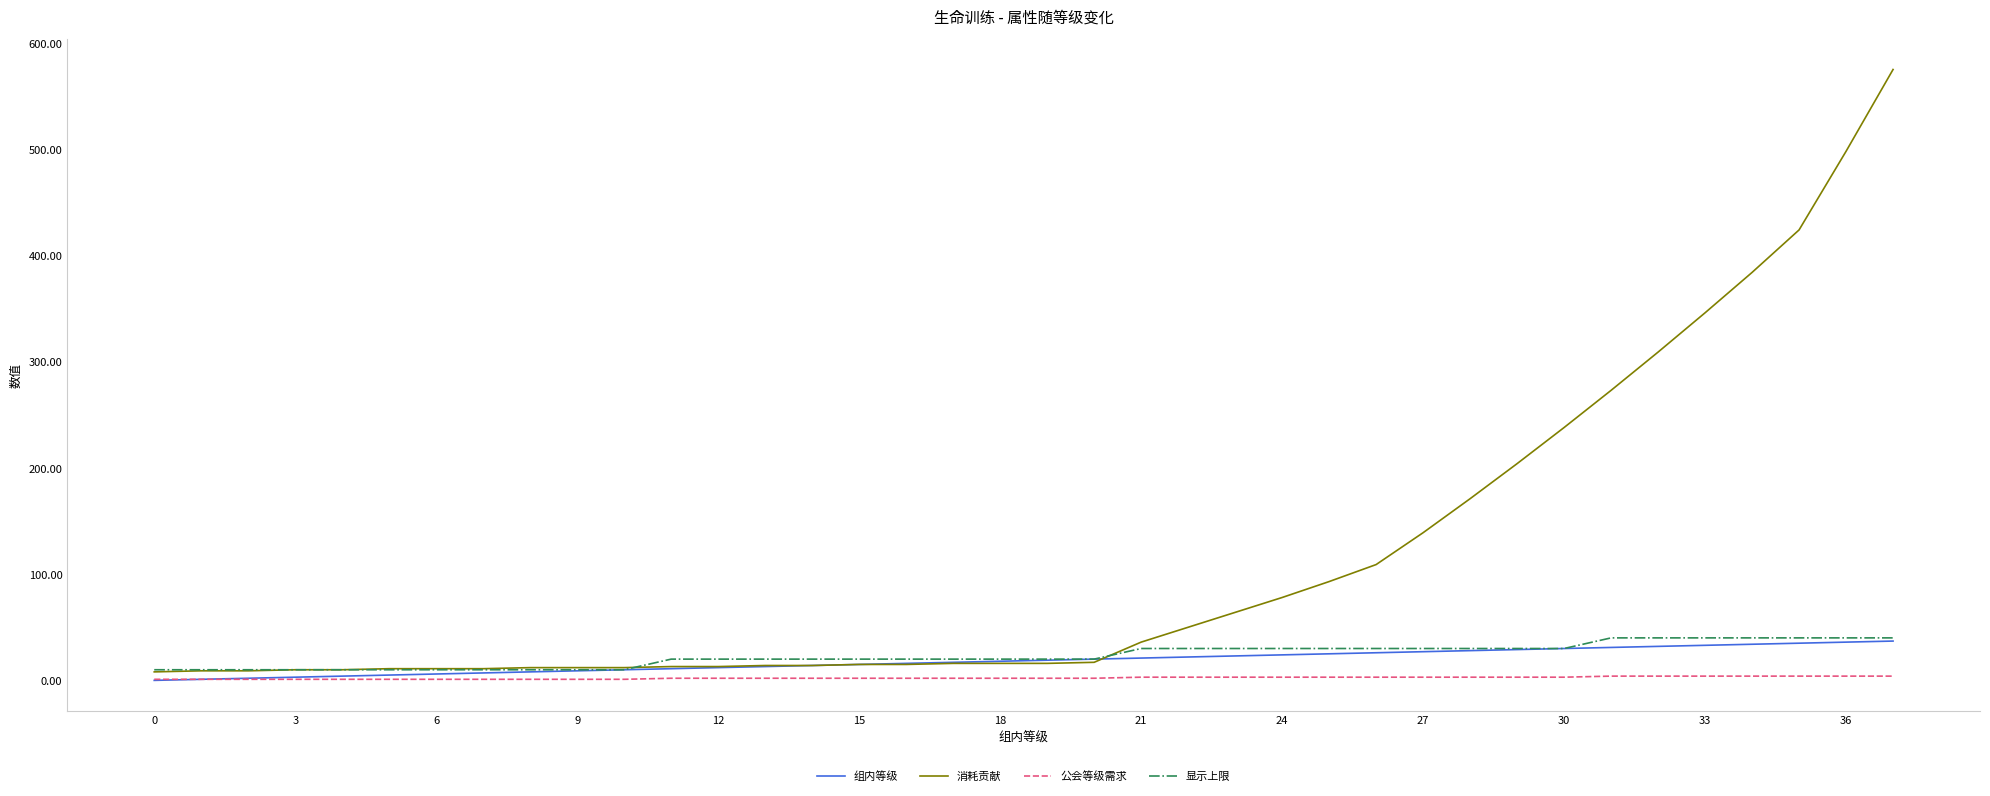

Which series has the widest spread of values?

消耗贡献